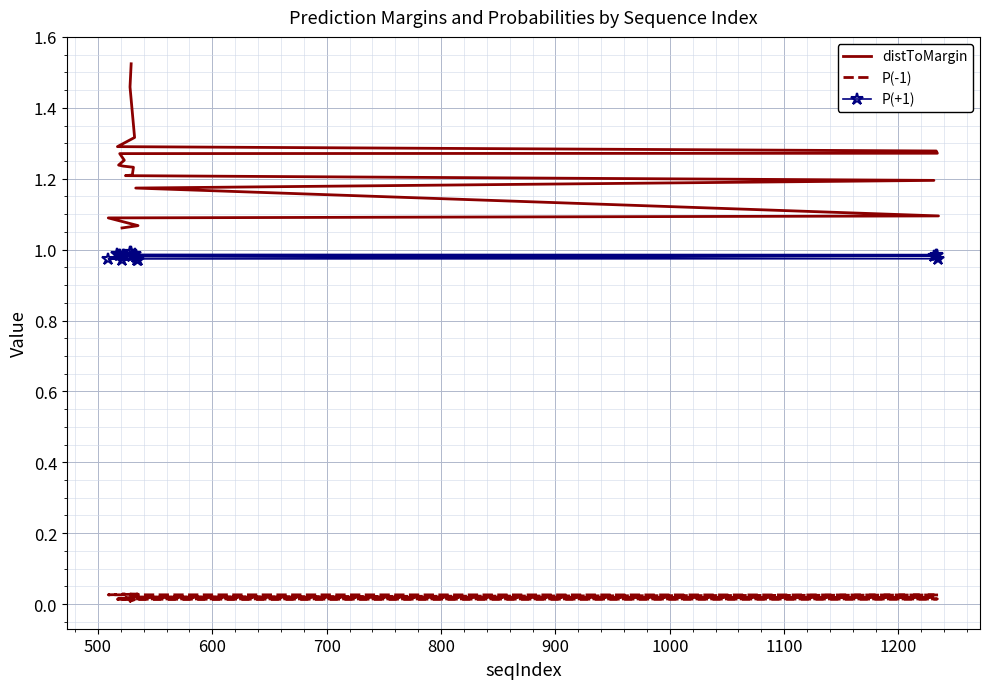

Rank the series by their maximum value, from lowest to highest.

P(-1), P(+1), distToMargin